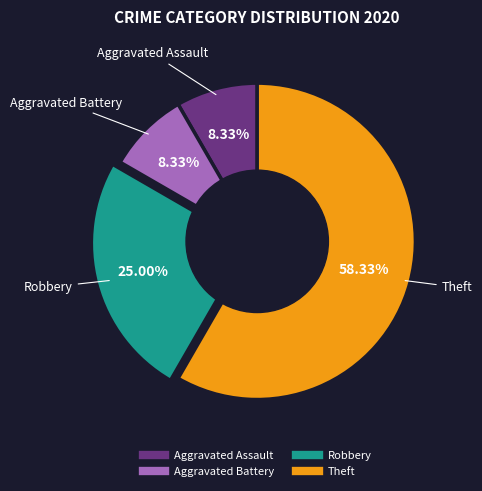

To the nearest percent, what is the combined percentage of Theft and Robbery?

83%